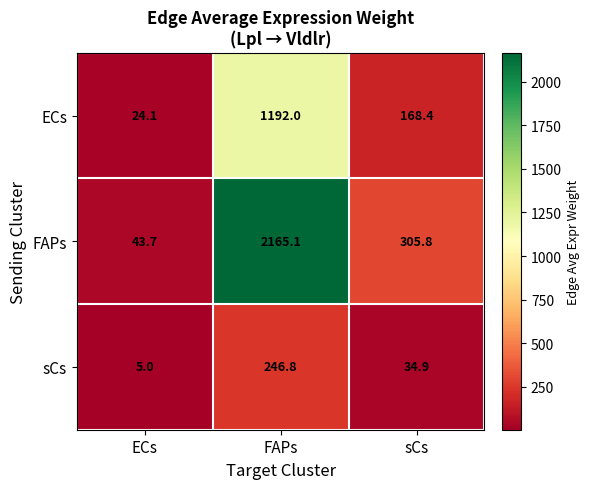

At ECs, list the series in order from largest to smallest.

FAPs, ECs, sCs